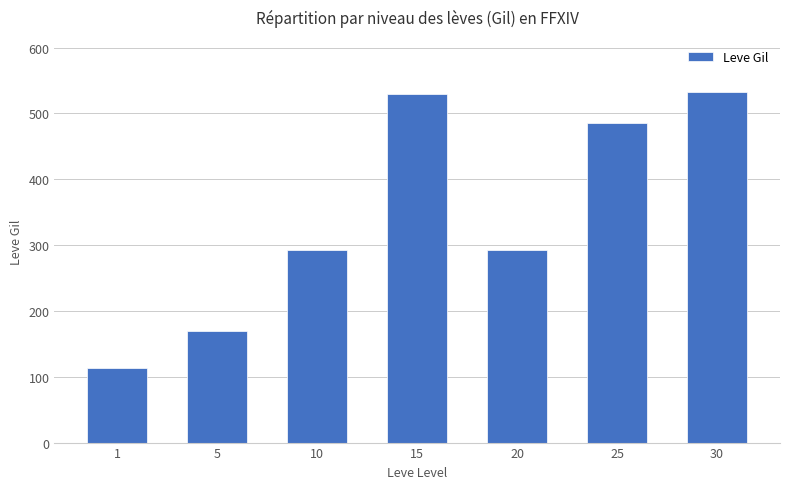

How many bars are there in total?

7